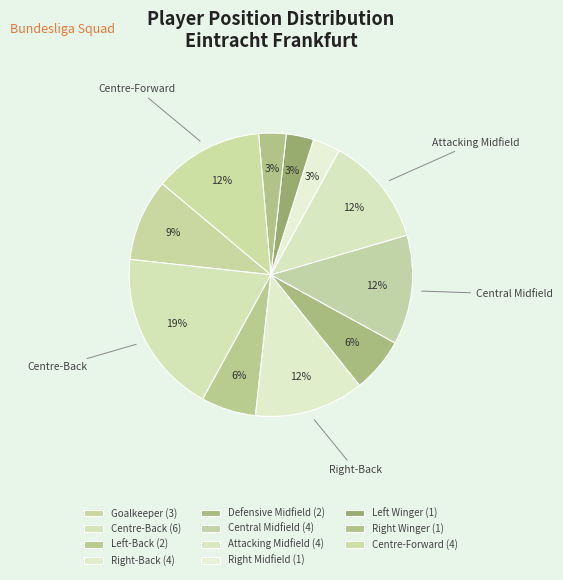

Does Centre-Back account for over 50% of the chart?

No